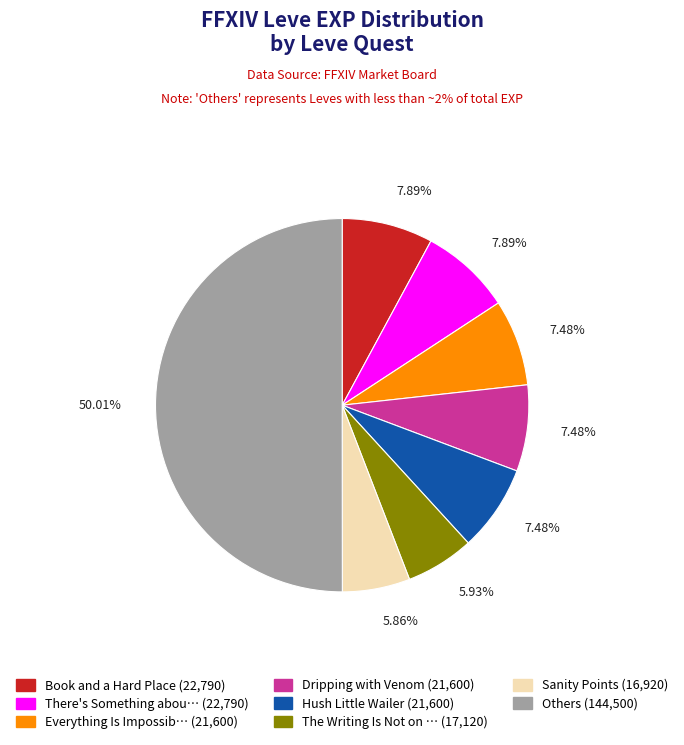

Count the number of slices in the pie.

8